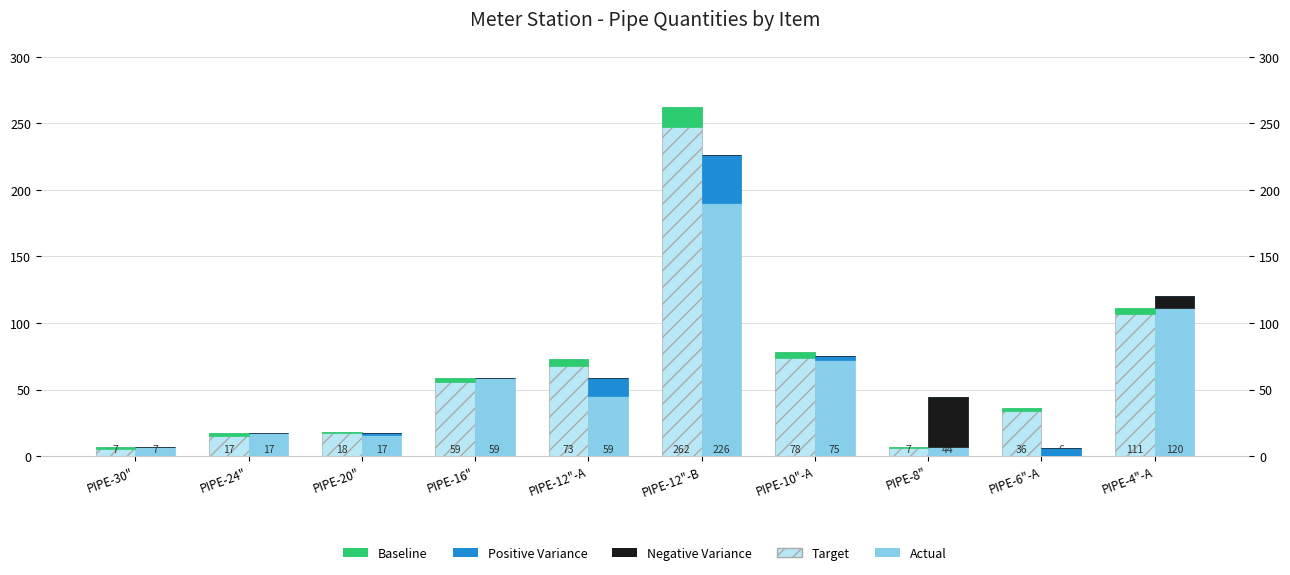

Reading left to right, what are all the values shown in this chart?

Target: 7	17	18	59	73	262	78	7	36	111
Actual: 7	17	17	59	59	226	75	44	6	120
Baseline: 2	2	1	3	5	15	4	1	2	4
Positive Variance: 0	0	1	0	14	36	3	0	30	0
Negative Variance: 0	0	0	0	0	0	0	37	0	9